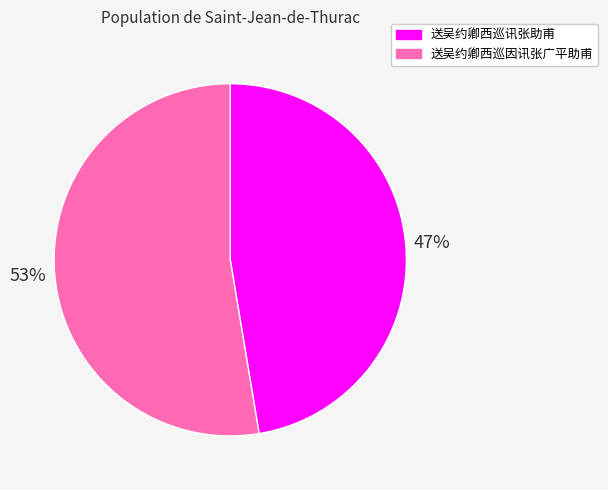

Is it true that 送吴约卿西巡因讯张广平助甫 is 53% of the pie?

True